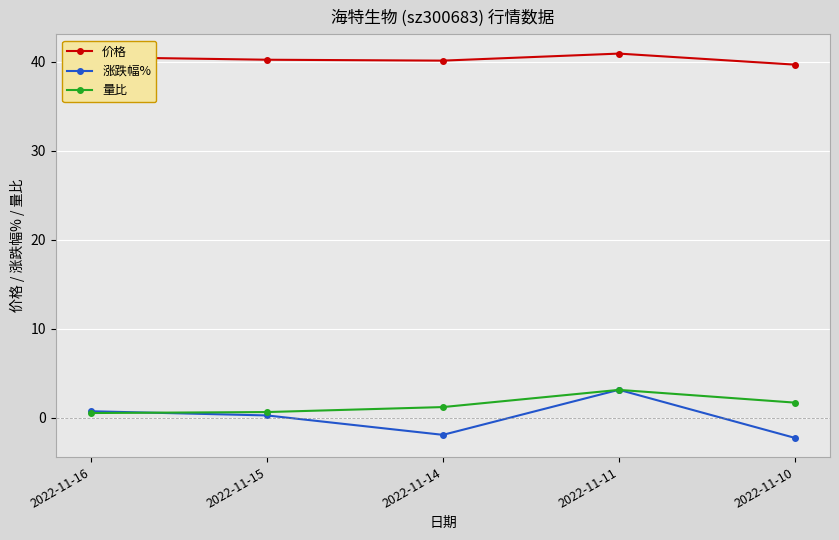

Is it true that 涨跌幅% equals 1.5 at 2022-11-11?

False